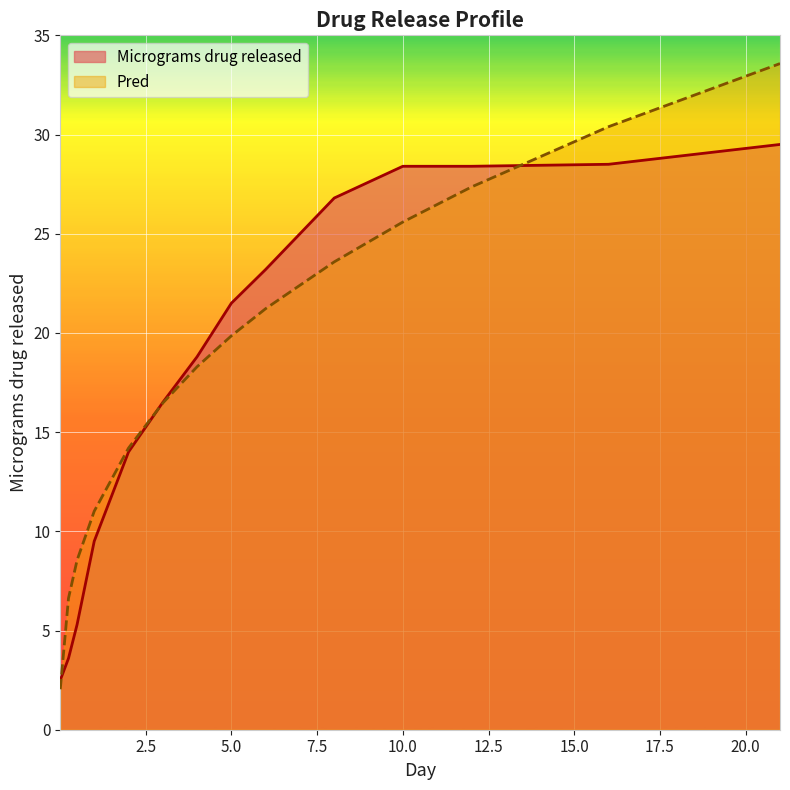

What is the maximum value for Pred?

33.6